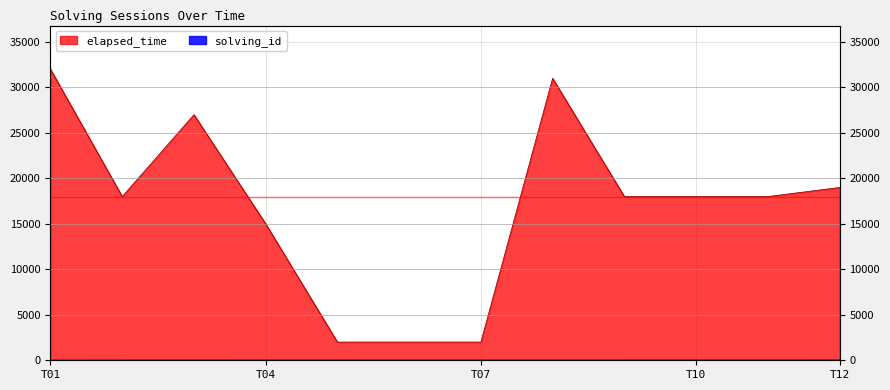

How many series are shown in this chart?

2